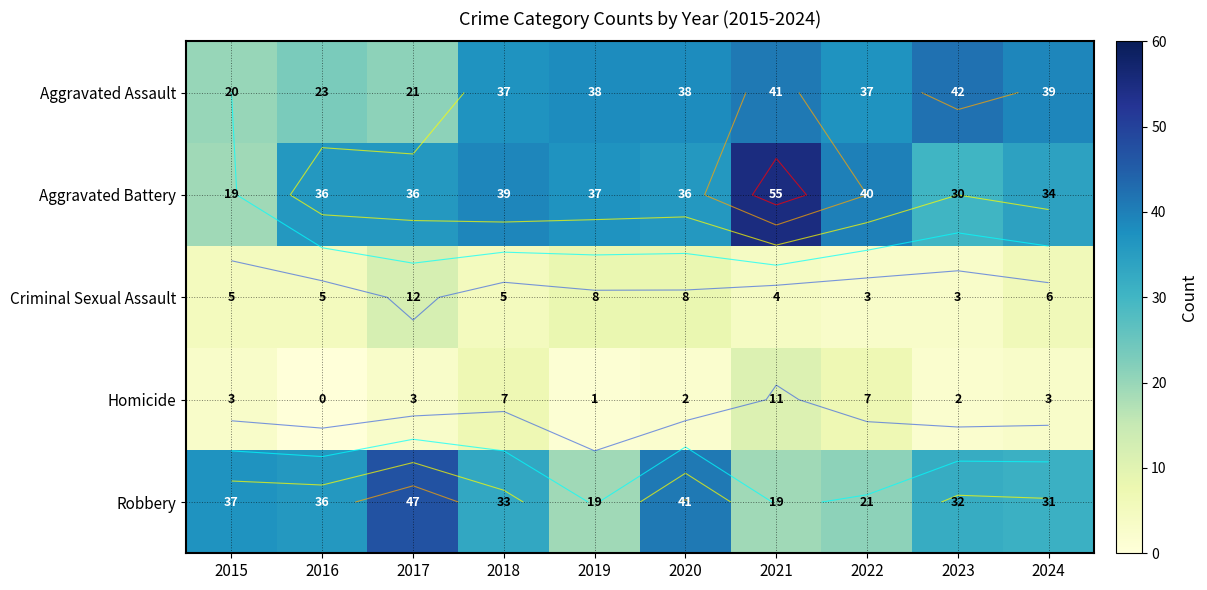

What is the approximate value of Aggravated Assault at 2021, to the nearest 10?

40